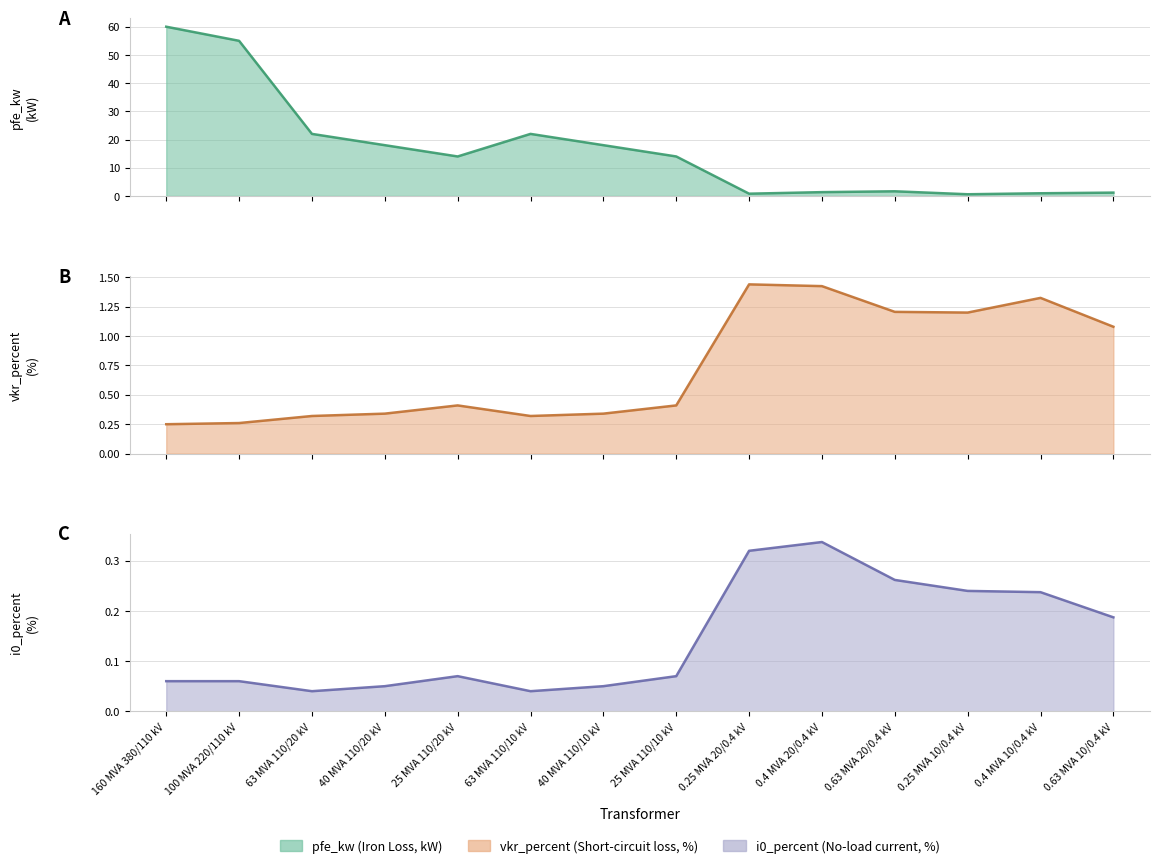

How many data points in pfe_kw are above 14?

6